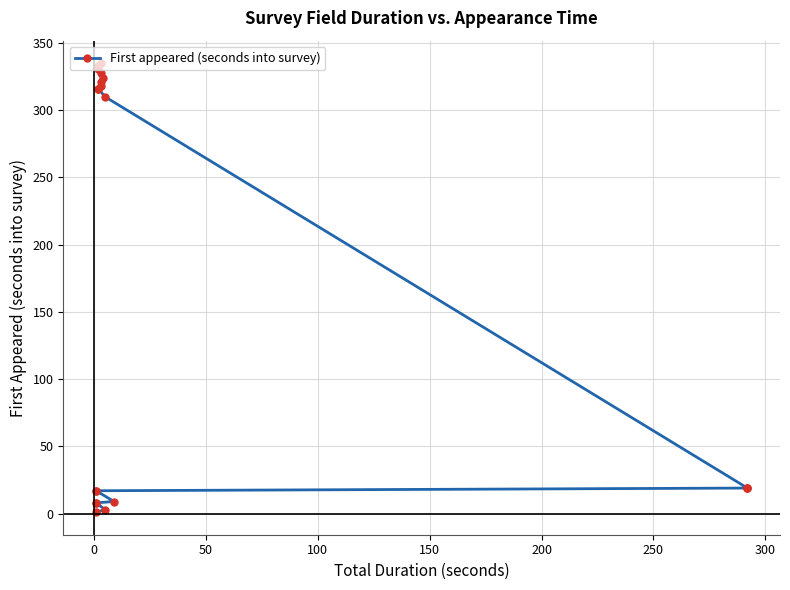

True or false: the data has more than 2 interior local peaks.

False